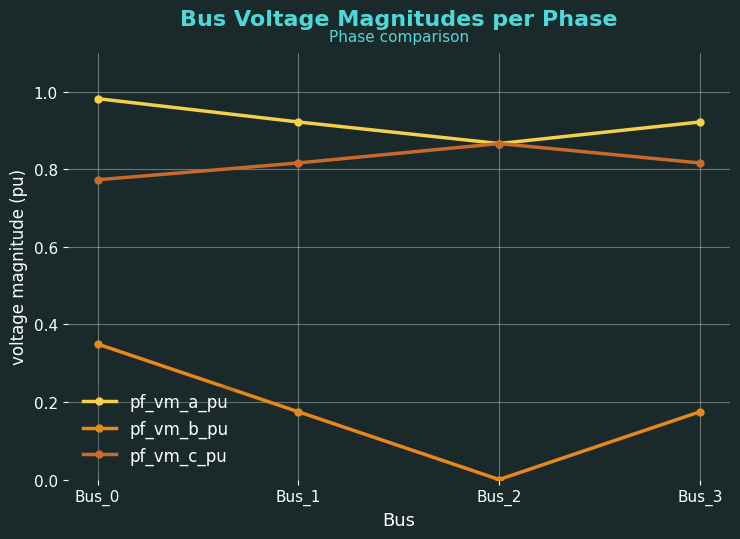

Does the chart display data point markers on the line(s)?

Yes